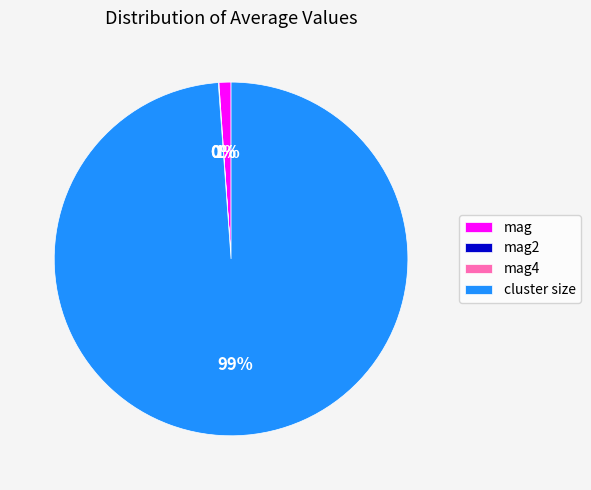

Which slice is the largest?

cluster size